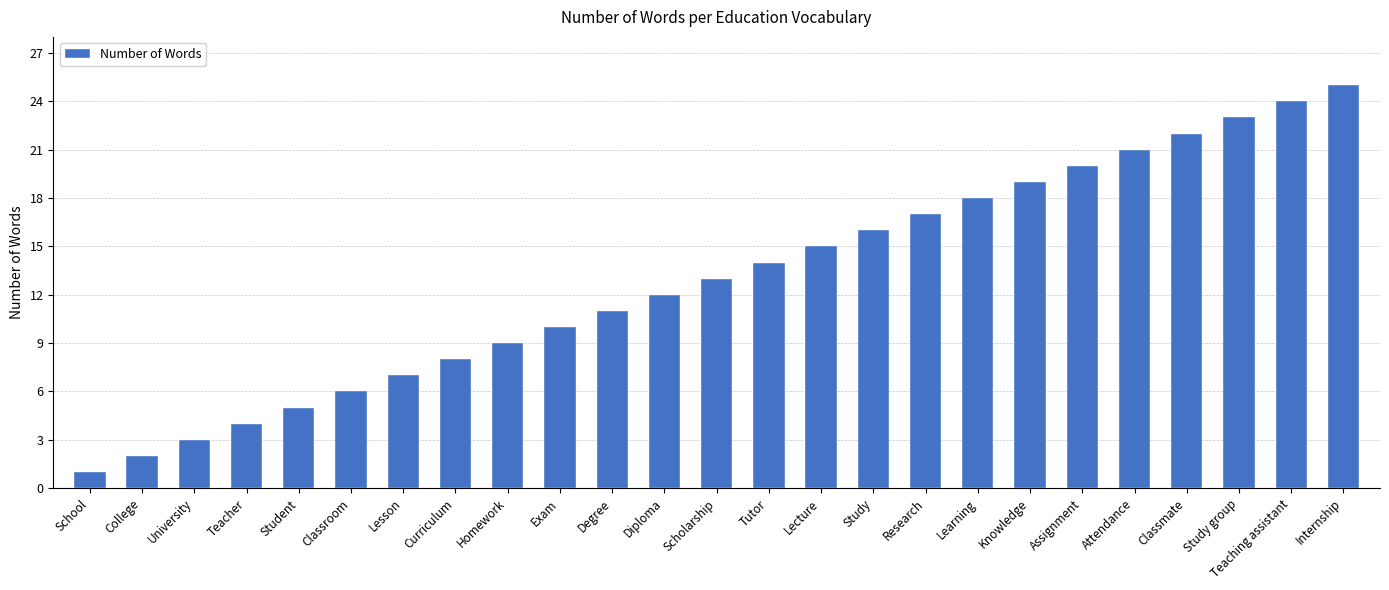

Which has a higher value, Student or Knowledge?

Knowledge